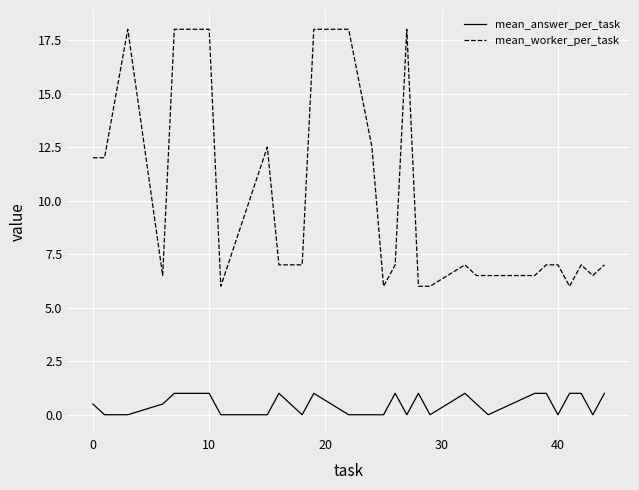

What is the maximum value shown in the chart?

18.0